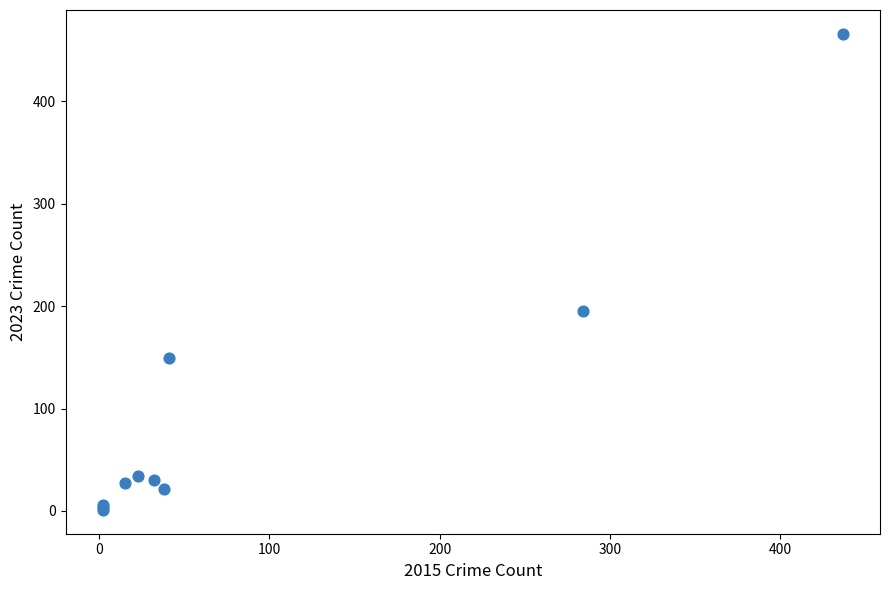

What Y value in the scatter plot is closest to 233?

195